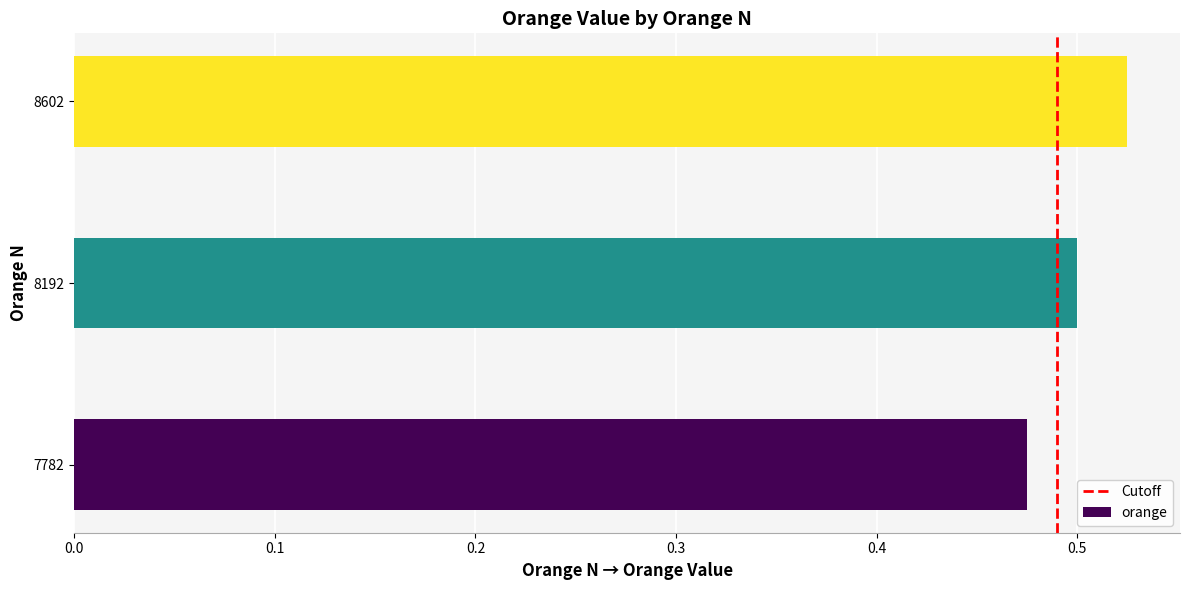

Which category has the highest value across all series?

8602